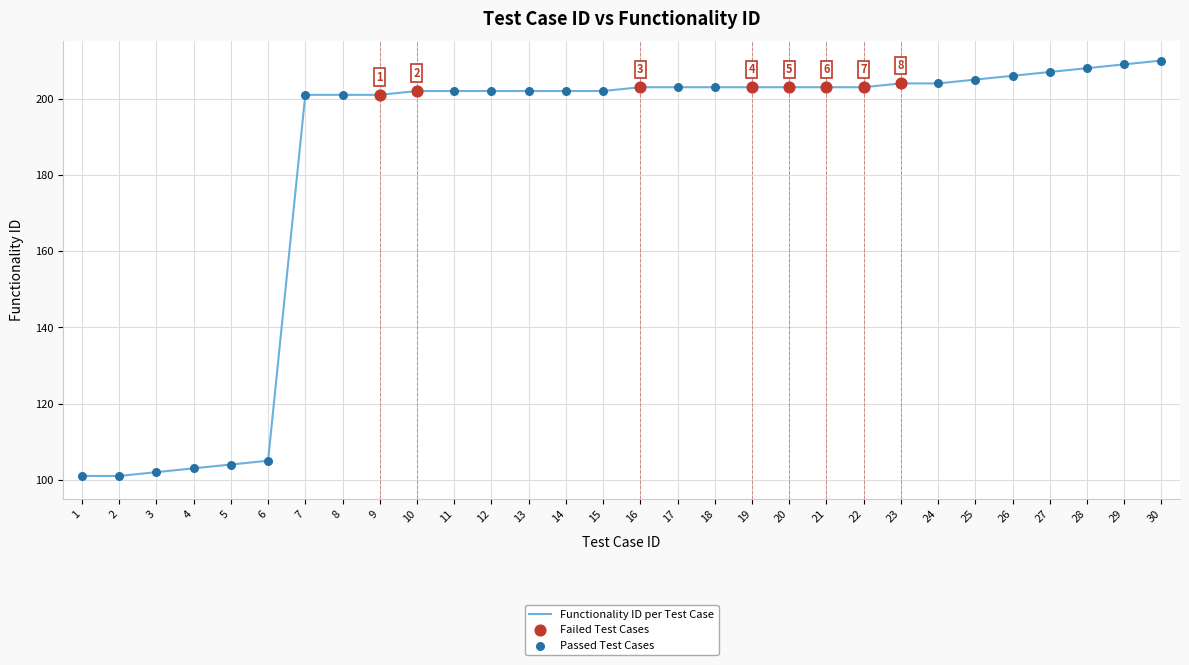

Which has a higher value, 10 or 23?

23